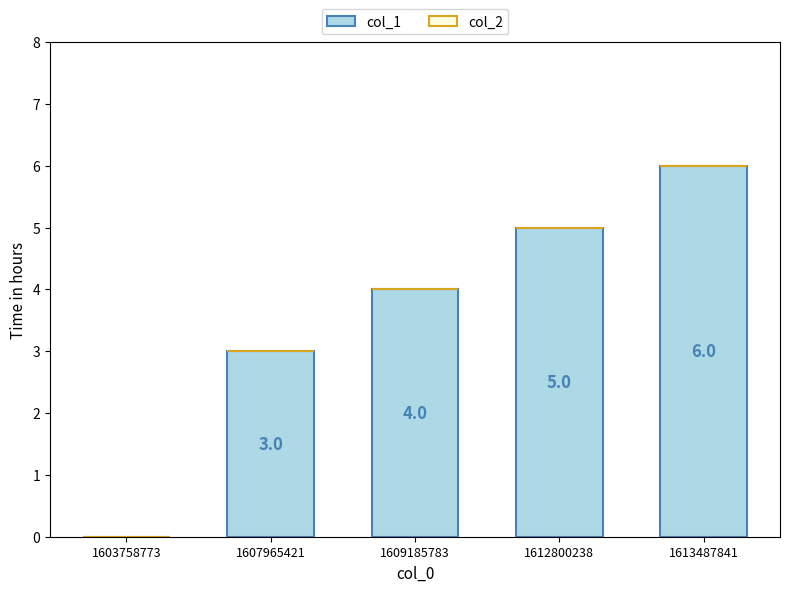

Reading left to right, what are all the values shown in this chart?

1603758773=0	1607965421=3	1609185783=4	1612800238=5	1613487841=6